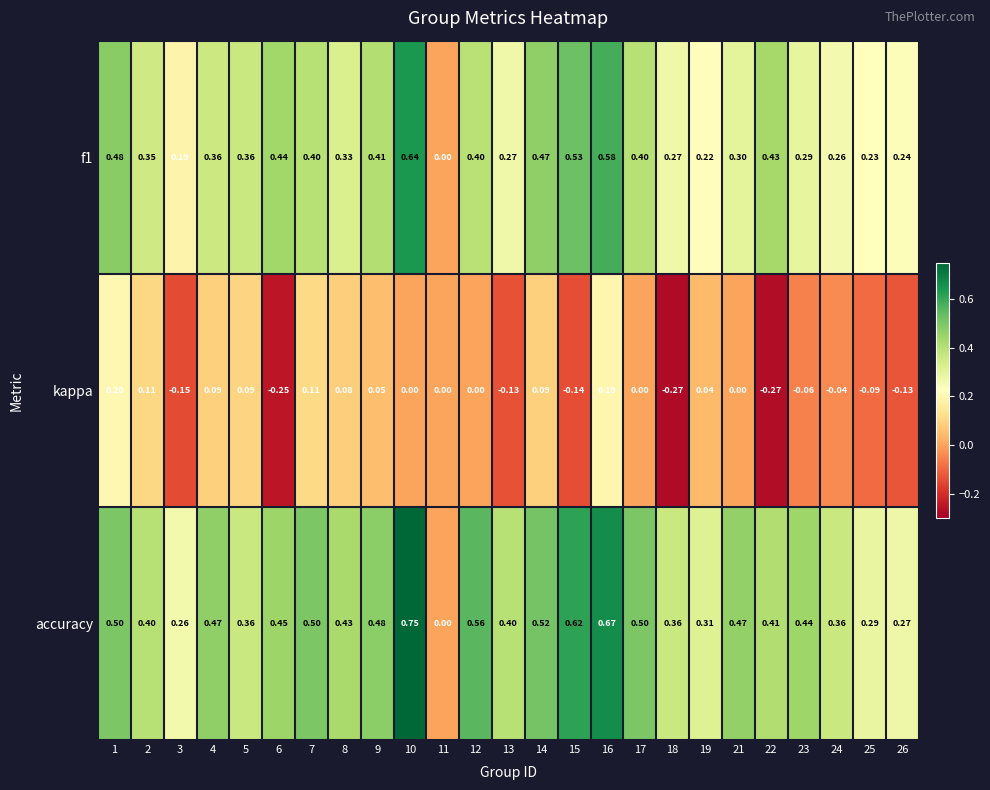

Which series has the largest range (max minus min)?

accuracy